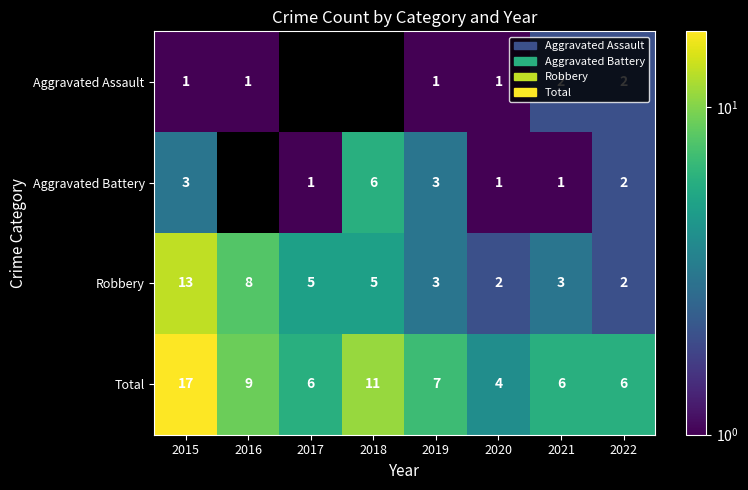

Which category has the lowest value in the Total series?

2020